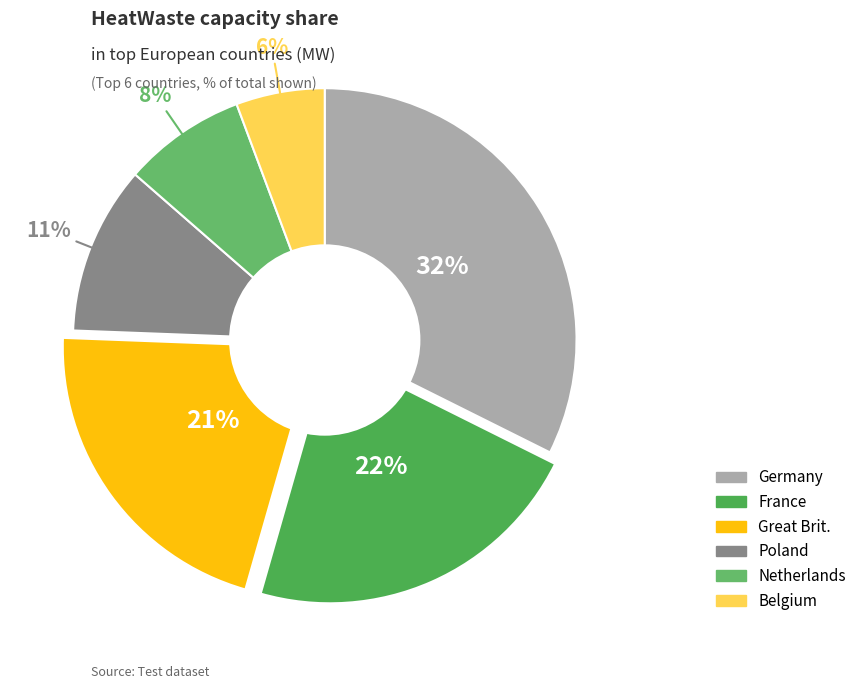

How many slices are in this pie chart?

6